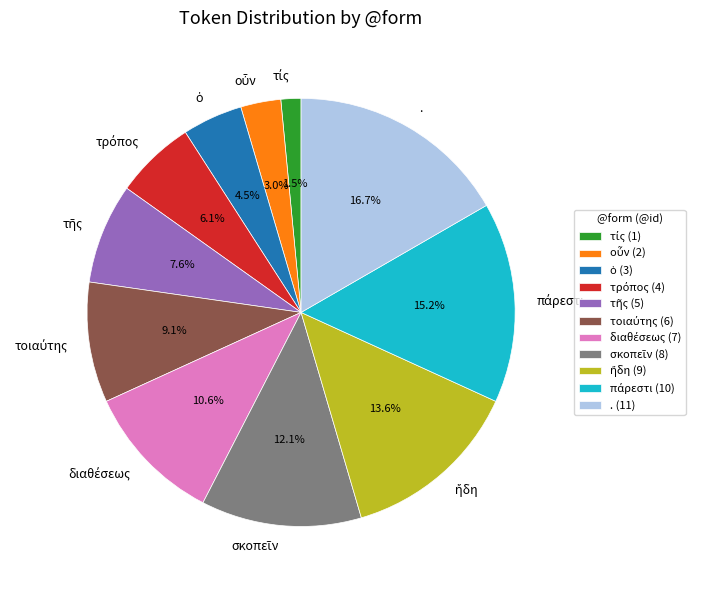

Is there any slice that represents more than half of the pie?

No